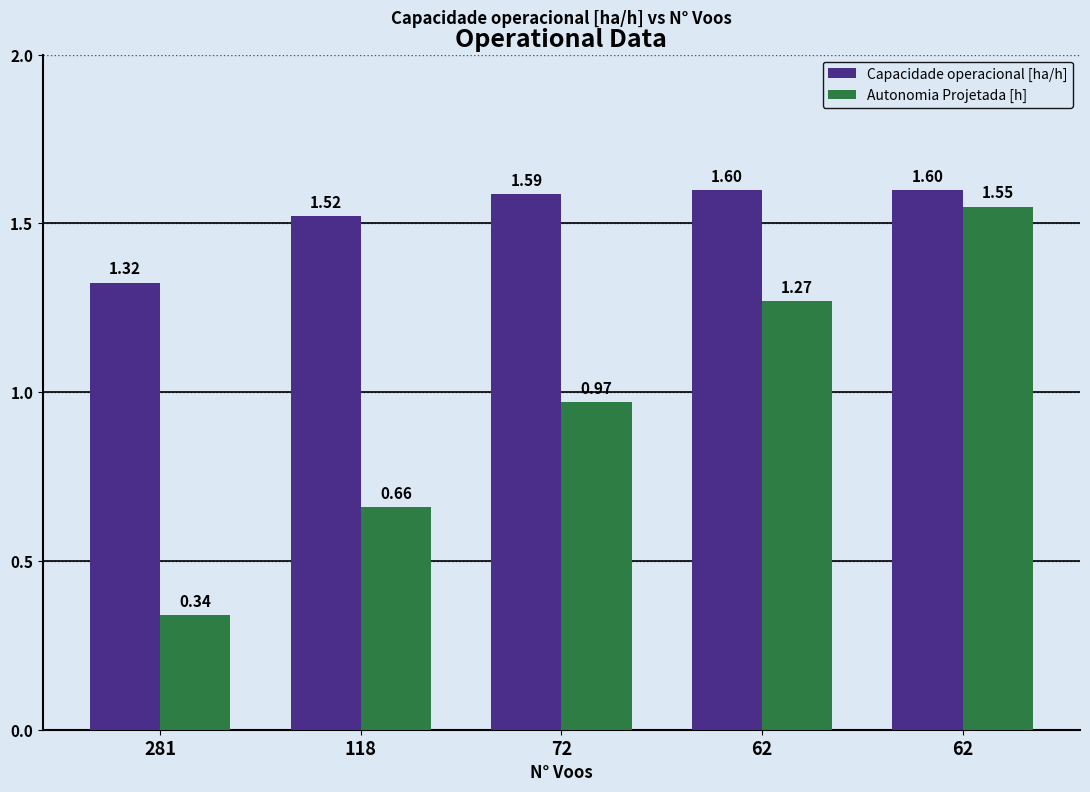

At which category is the sum across all series the highest?

62